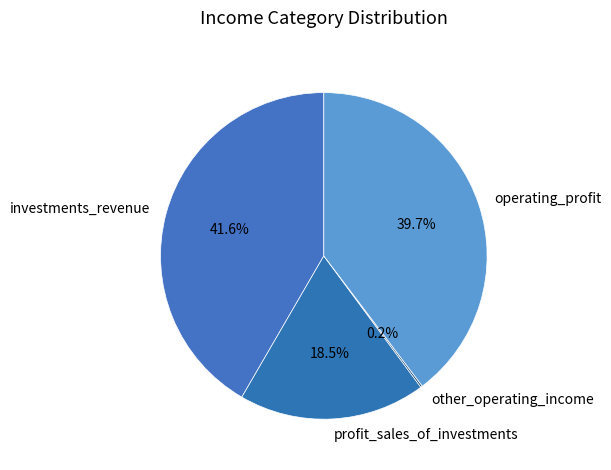

Which slice is the largest?

investments_revenue